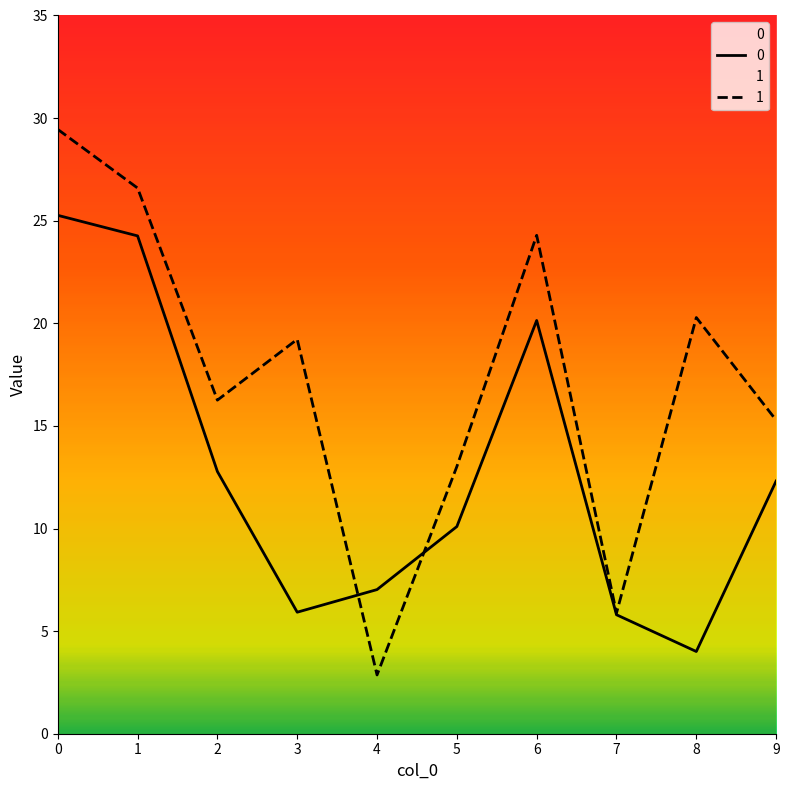

Does the chart display data point markers on the line(s)?

No